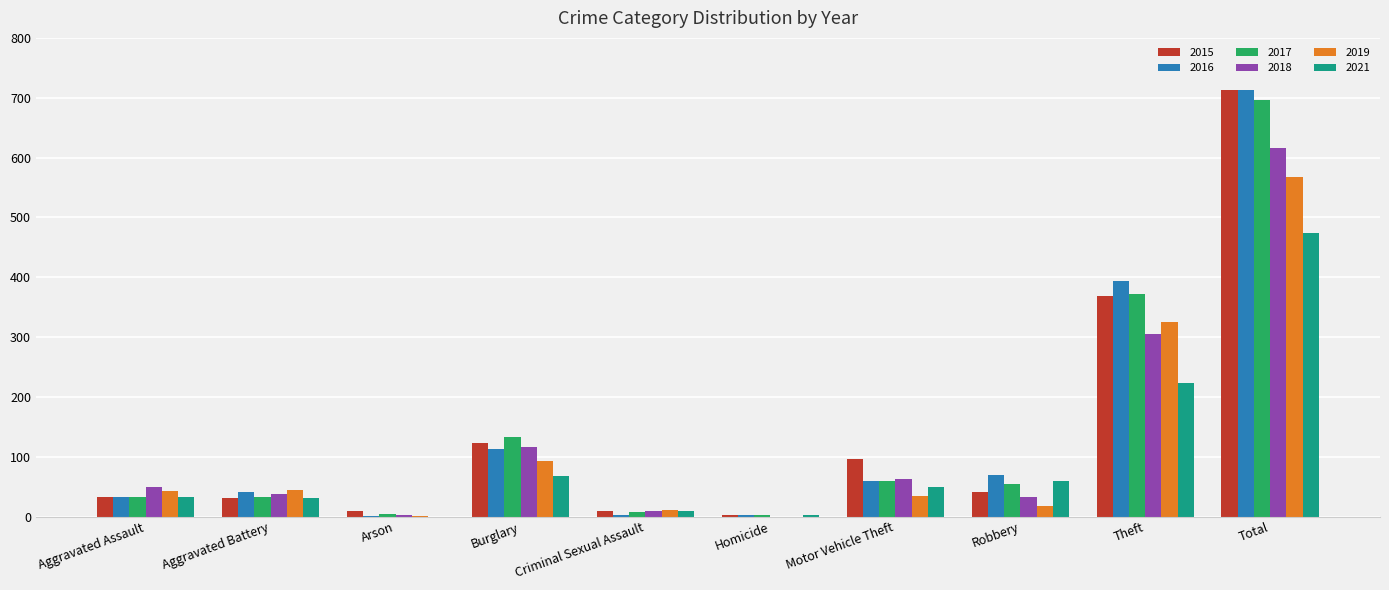

What is the sum of all 2016 values?

1426